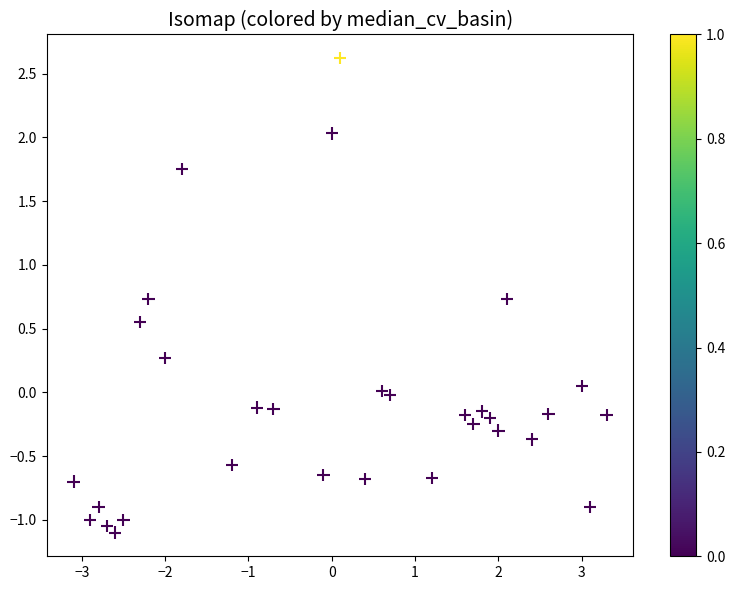

What is the range of X values (max minus min)?

6.4